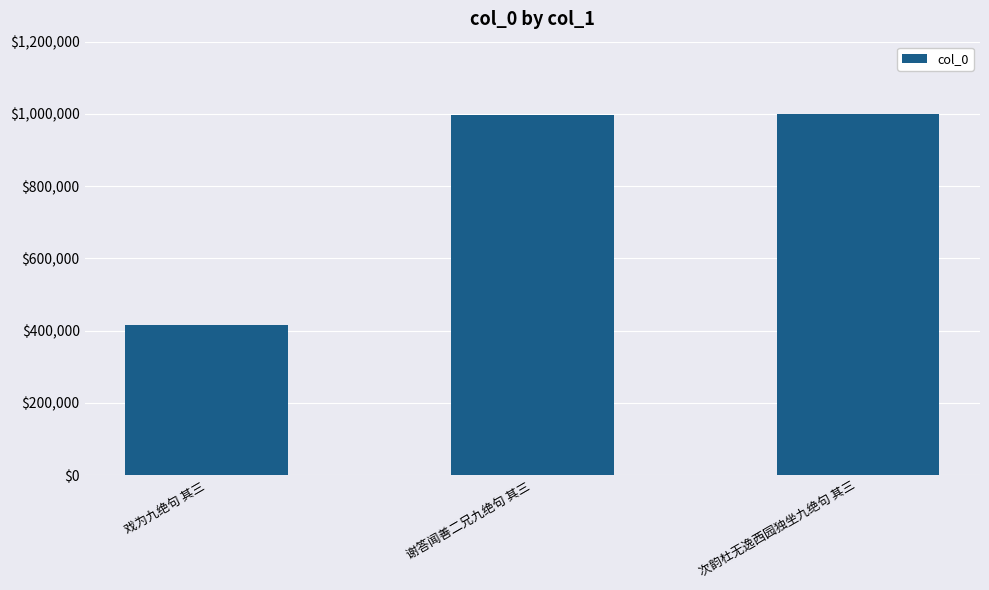

The chart shows a value of 322527 at 谢答闻善二兄九绝句 其三. True or false?

False